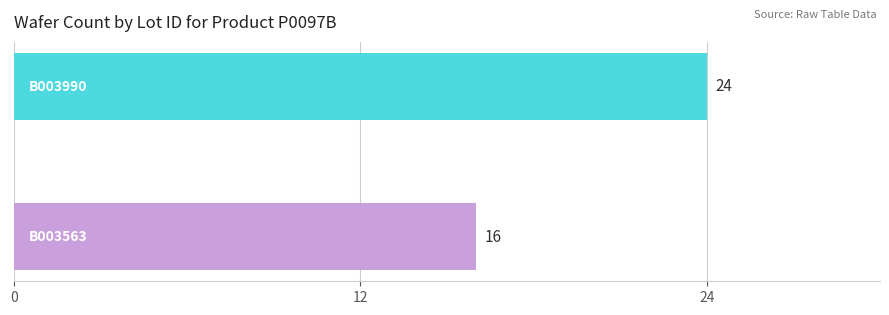

What is the minimum value shown in the chart?

16